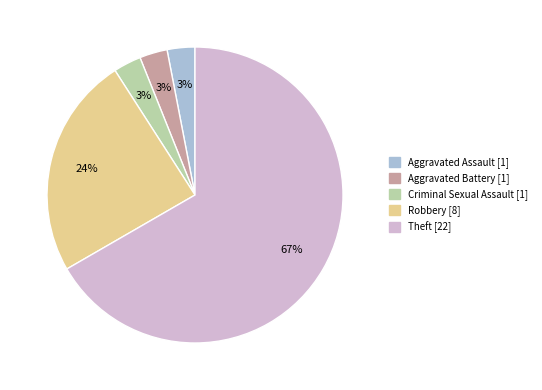

Is it true that Robbery is 14% of the pie?

False